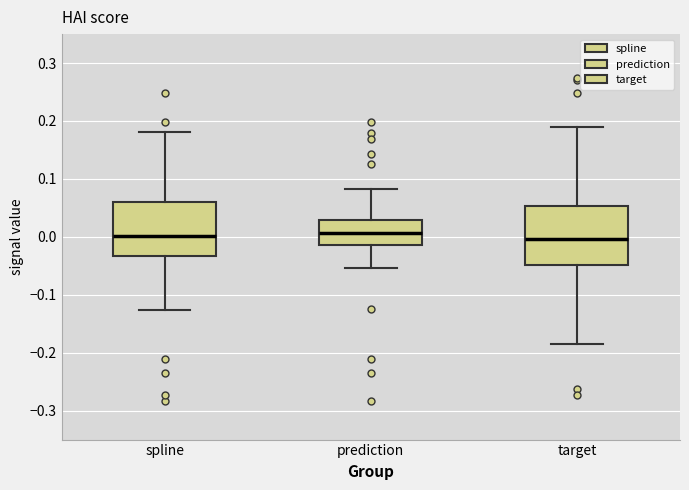

Reading left to right, transcribe this box plot: for each box, give where its median line is, the range the box spans, and where its two whiskers end, as read against the y-axis. The values are not printed on the chart, so give them approximately, as read against the axis.

spline: median 0.00, box -0.03 to 0.06, whiskers -0.13 to 0.18
prediction: median 0.01, box -0.01 to 0.03, whiskers -0.05 to 0.08
target: median 0.00, box -0.05 to 0.05, whiskers -0.19 to 0.19